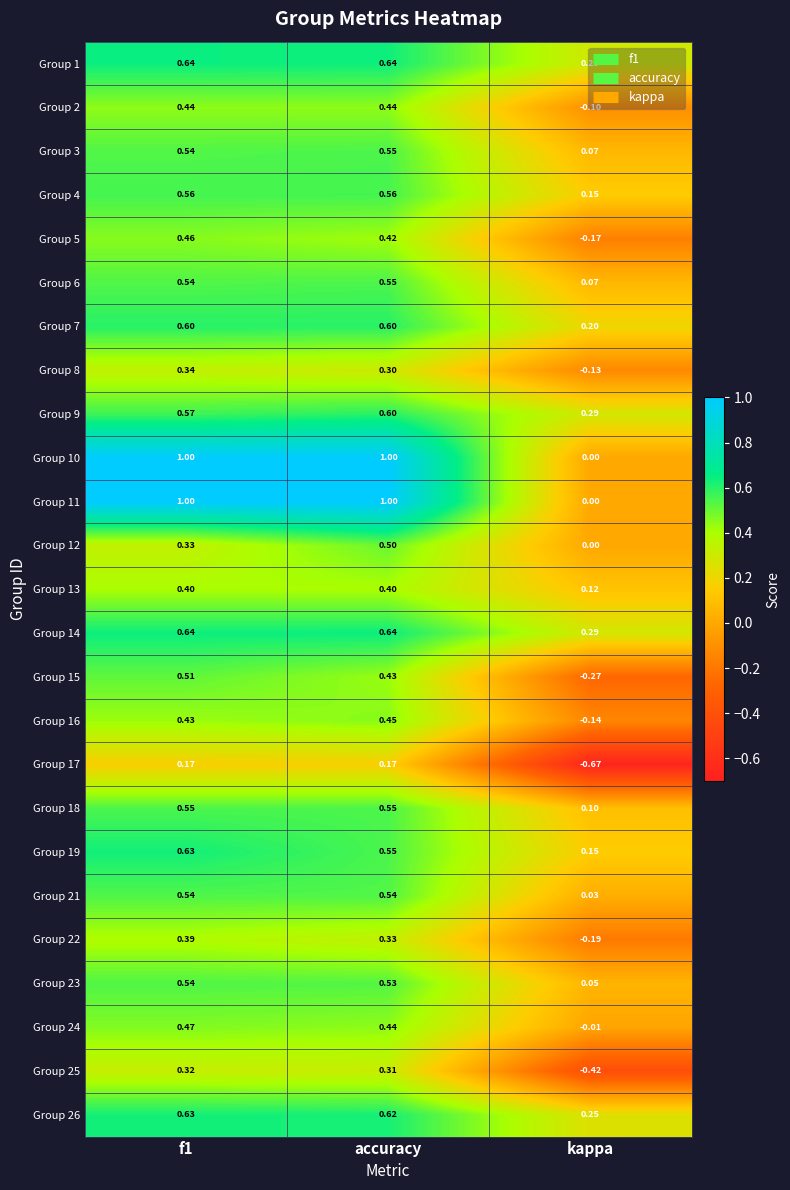

Is the value of Group 9 at f1 greater than the value of Group 4 at f1?

Yes